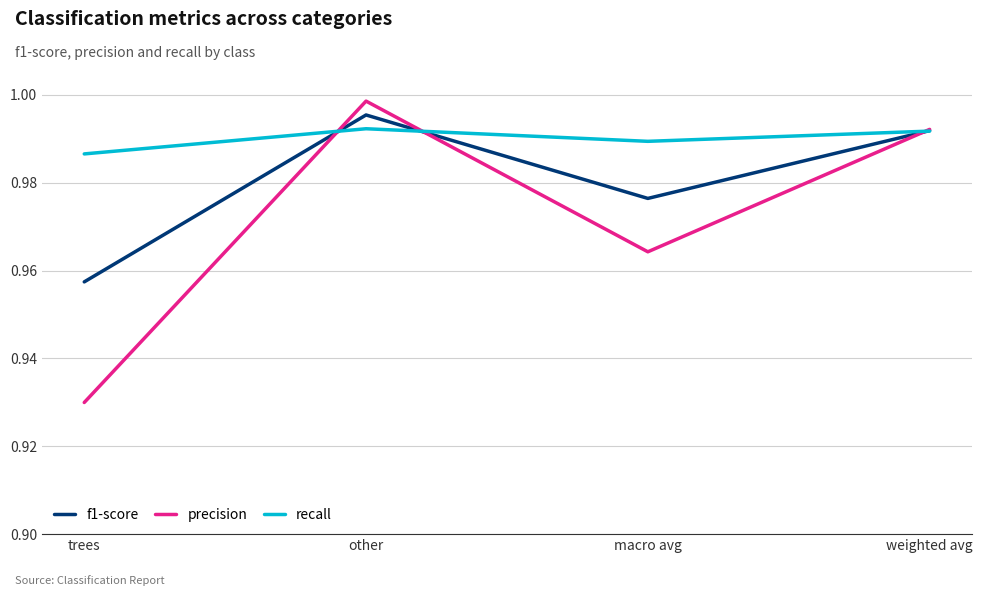

At which category does f1-score reach its first local peak?

other